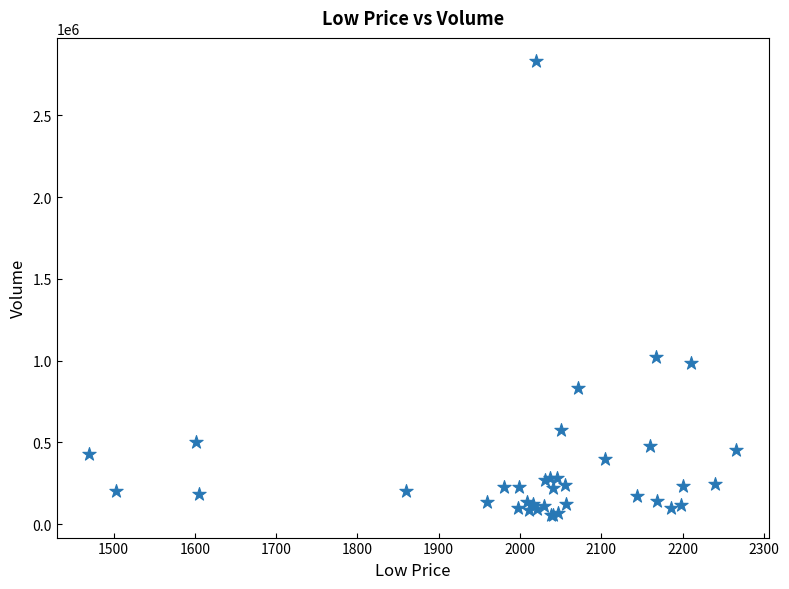

What Y value in the scatter plot is closest to 1445750?

1021000